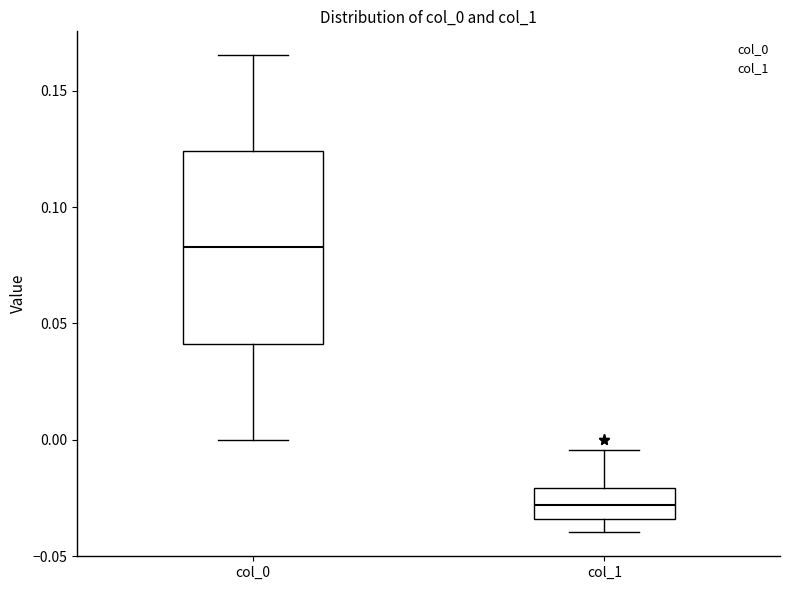

Reading left to right, read every box against the y-axis: the position of its median line, the range the box covers, and the ends of its whiskers. The values are not printed on the chart, so give them approximately, as read against the axis.

col_0: median 0.085, box 0.040 to 0.125, whiskers 0.000 to 0.165
col_1: median -0.030, box -0.035 to -0.020, whiskers -0.040 to -0.005